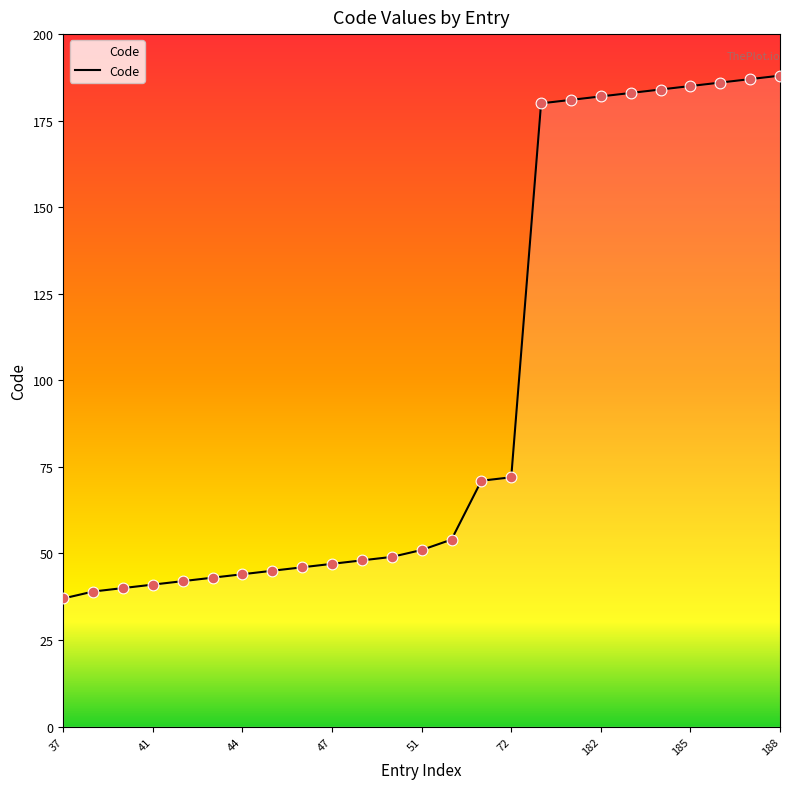

What is the minimum value shown in the chart?

37